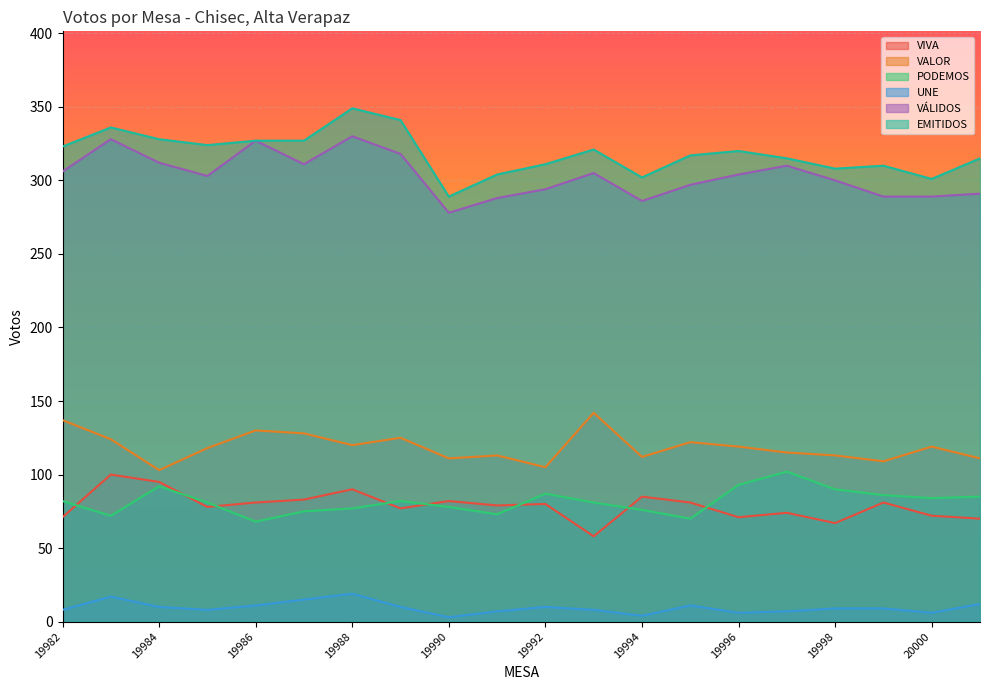

At which category is the sum across all series the highest?

19988